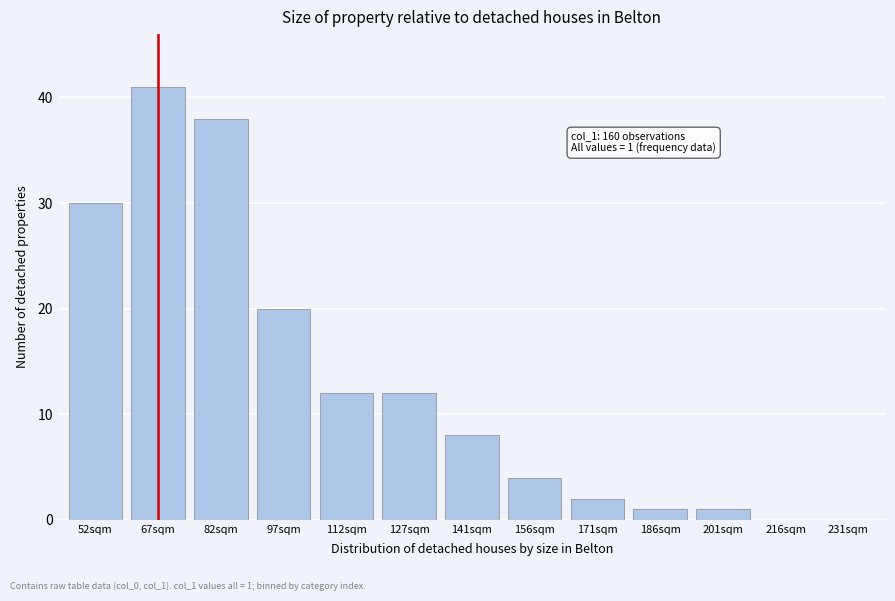

Reading right to left, extract all data points from this chart.

231sqm=0	216sqm=0	201sqm=1	186sqm=1	171sqm=2	156sqm=4	141sqm=8	127sqm=12	112sqm=12	97sqm=20	82sqm=38	67sqm=41	52sqm=30